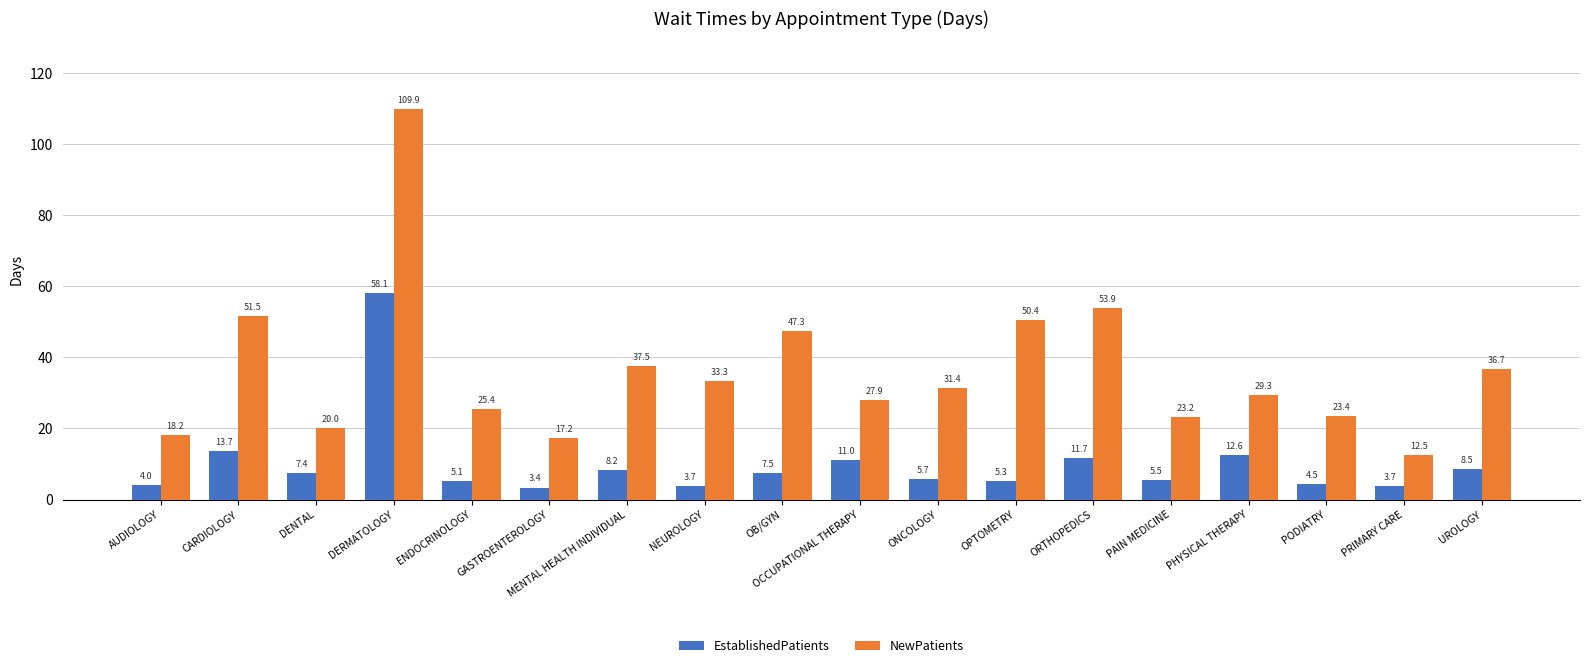

What is the sum of all EstablishedPatients values?

179.6